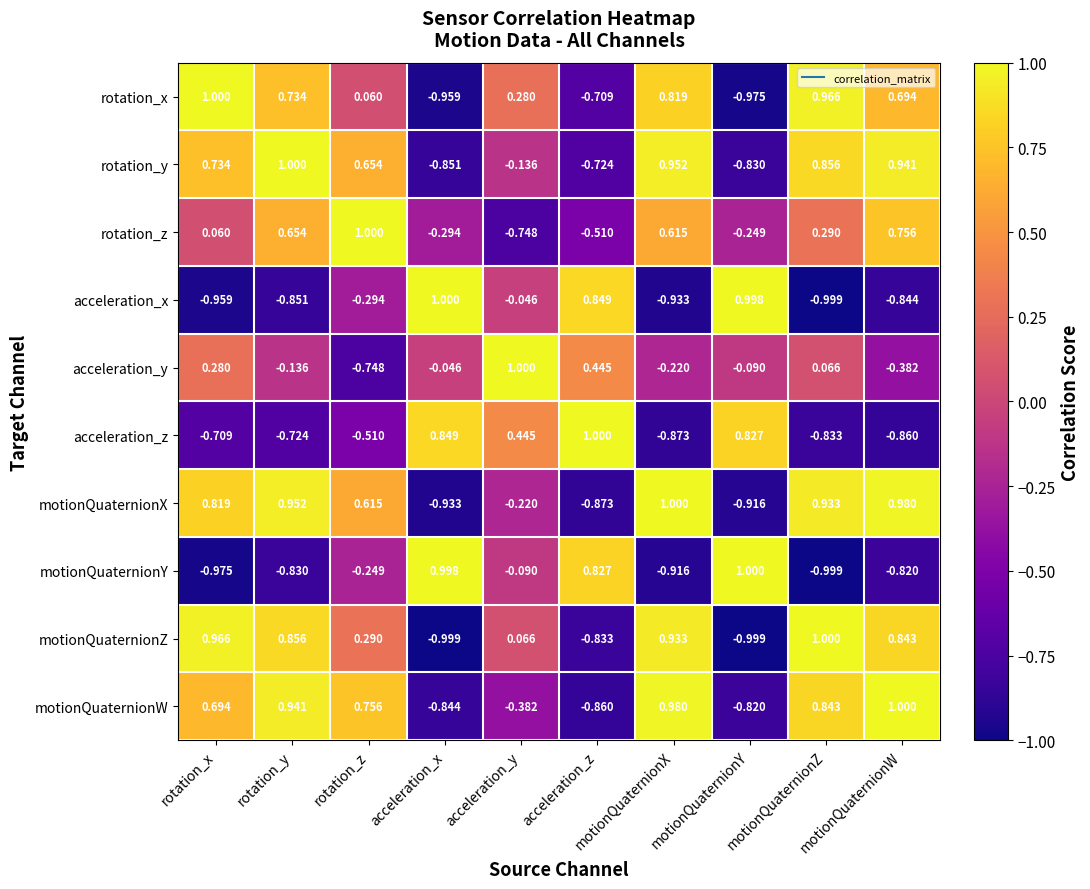

What is the total value across all series at acceleration_y?

0.2